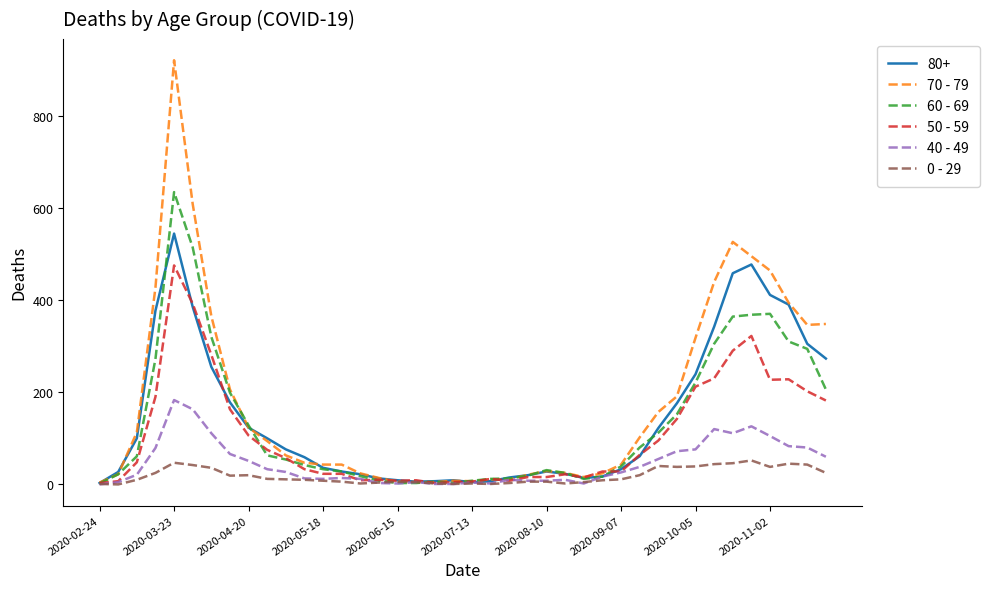

Which series has the largest range (max minus min)?

70 - 79